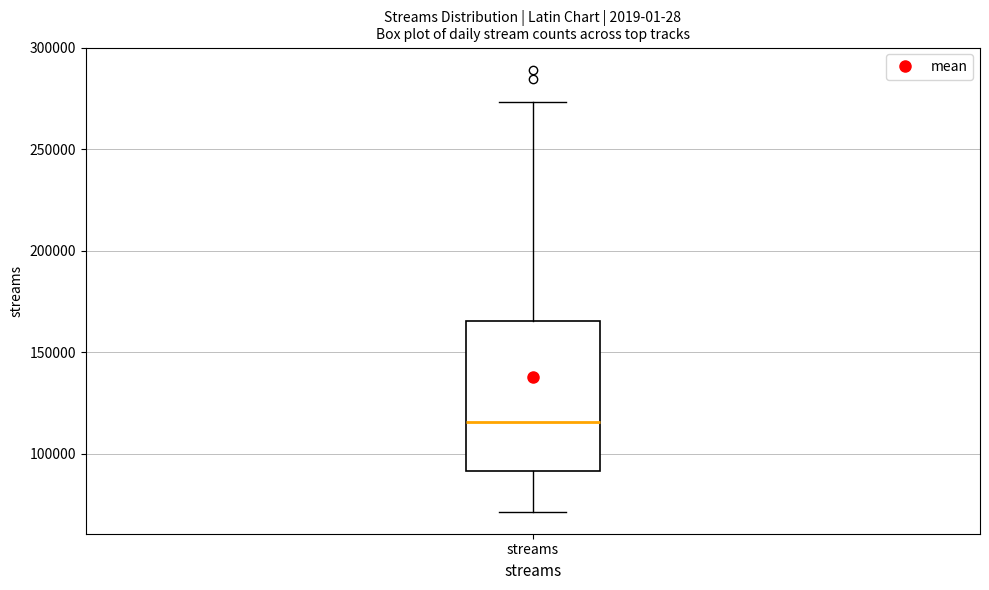

Read this box plot against the y-axis: the position of the median line, the range covered by the box, and the ends of both whiskers. The values are not printed on the chart, so give them approximately, as read against the axis.

median 115000, box 90000 to 165000, whiskers 70000 to 275000